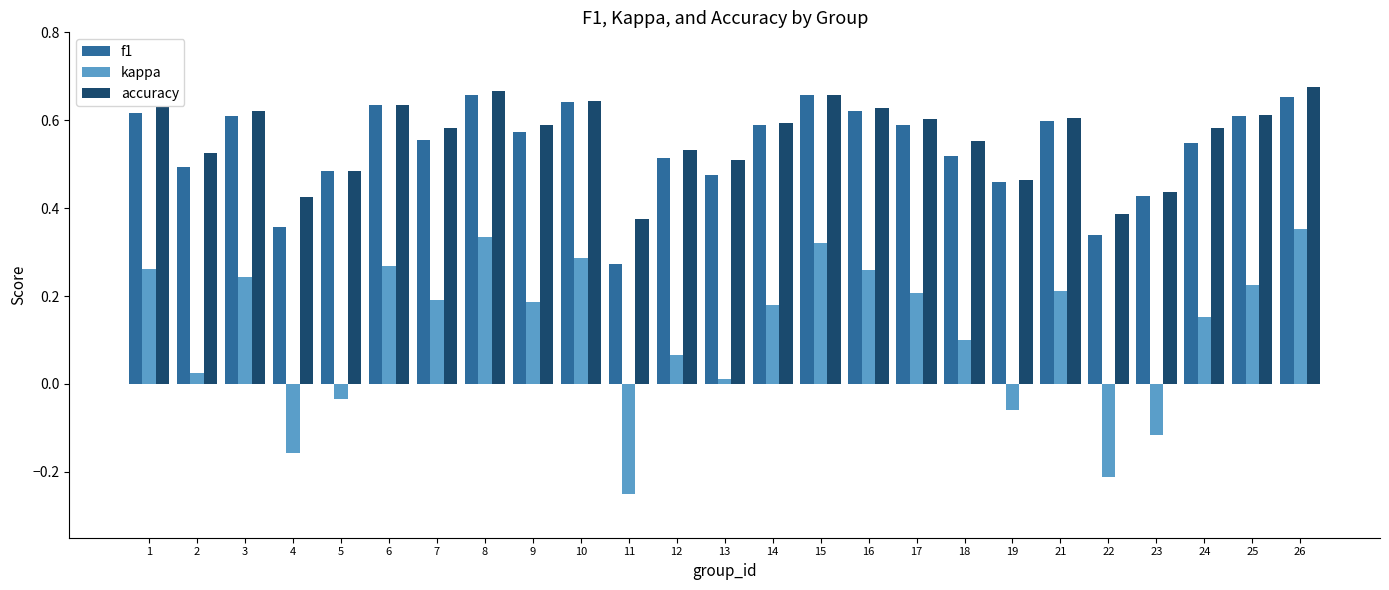

What is the total value across all series at 14?

1.4